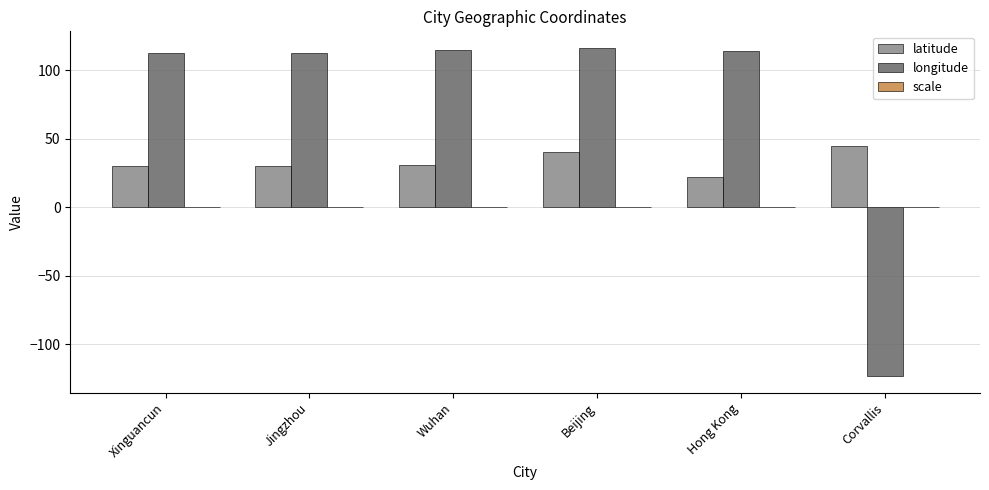

What is the sum of all latitude values?

197.8